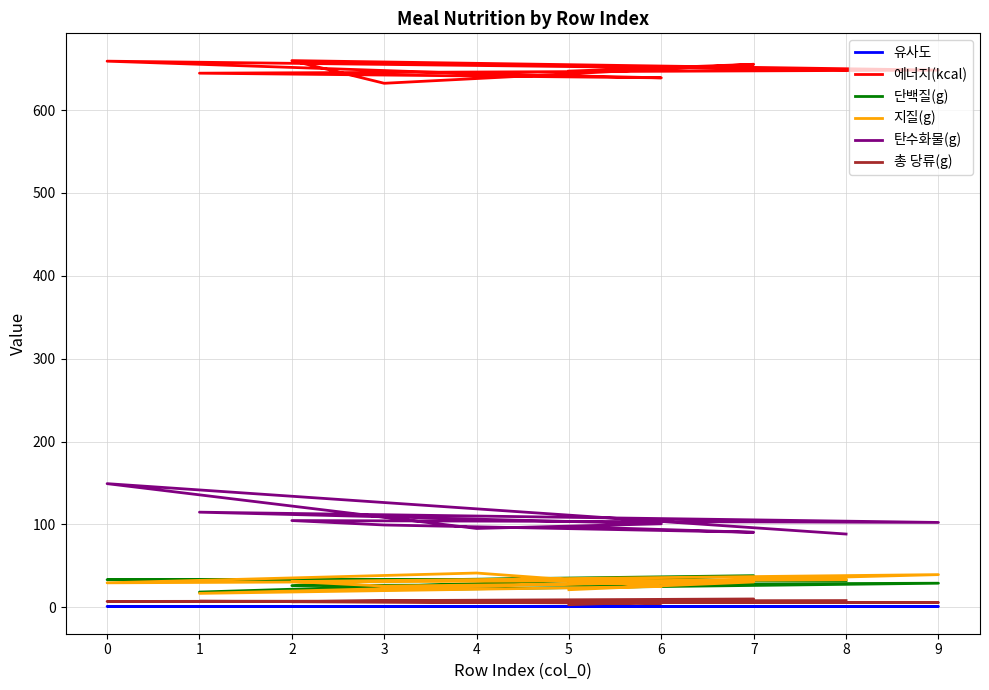

Which series has the widest spread of values?

탄수화물(g)